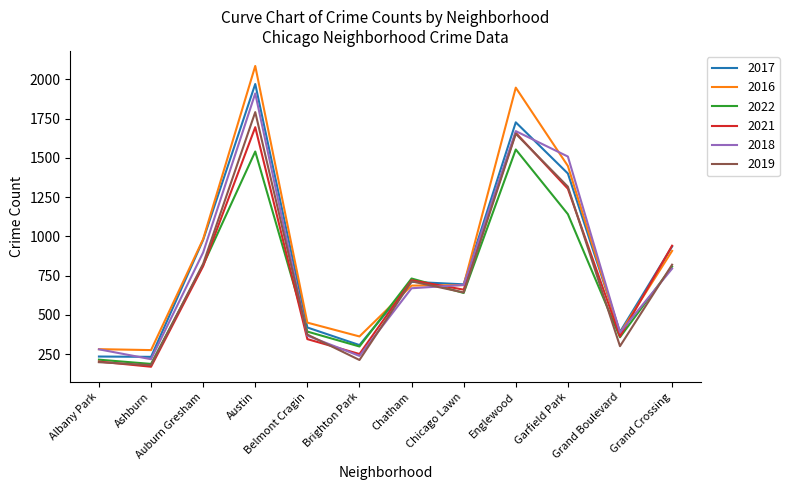

At which category is the sum across all series the highest?

Austin